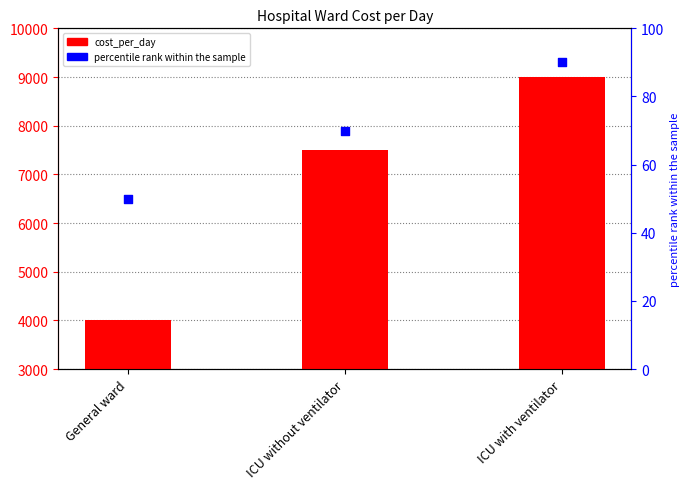

Which series contains the lowest Y value?

percentile rank within the sample